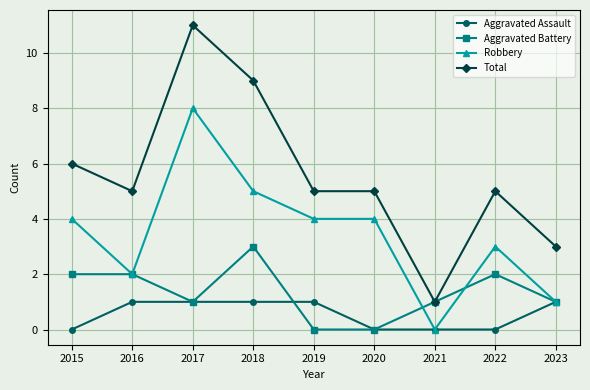

How many Aggravated Assault values are between 0 and 1?

9